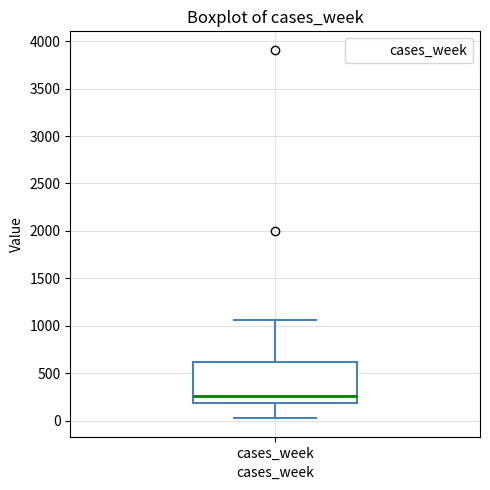

Transcribe this box plot: give where the median line is, the range the box spans, and where the two whiskers end, as read against the y-axis. The values are not printed on the chart, so give them approximately, as read against the axis.

median 250, box 200 to 600, whiskers 50 to 1050